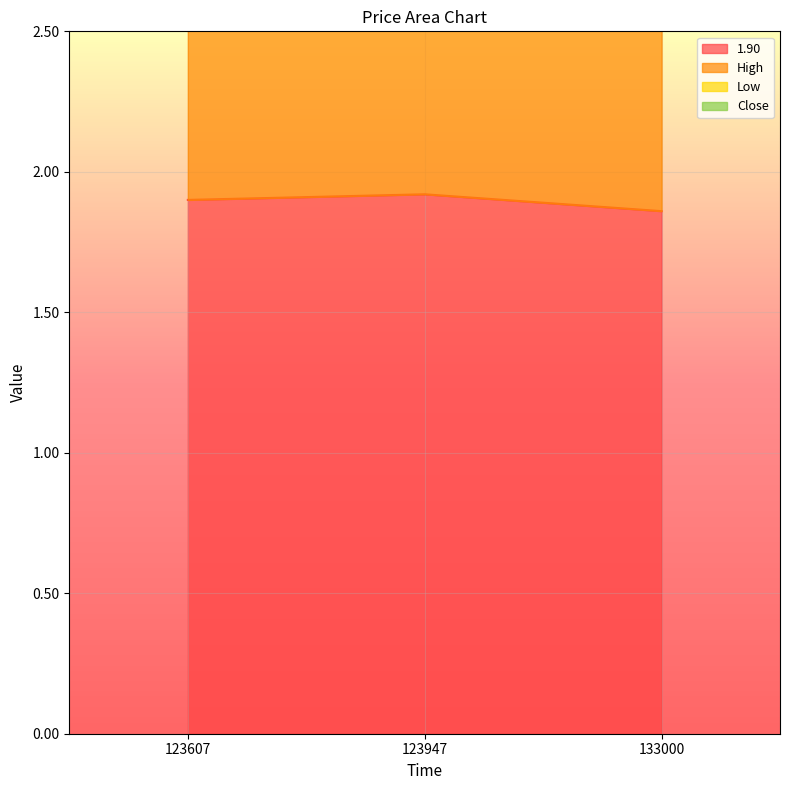

What is the minimum value shown in the chart?

1.9